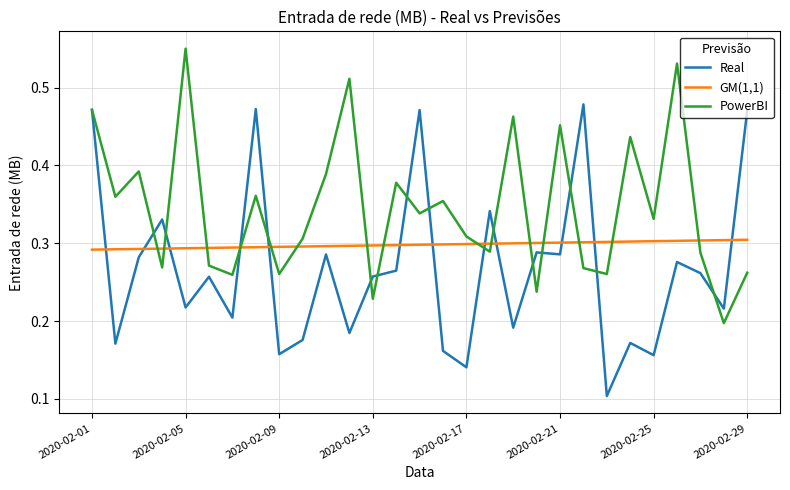

List the series in order of their peak value, lowest first.

GM(1,1), Real, PowerBI